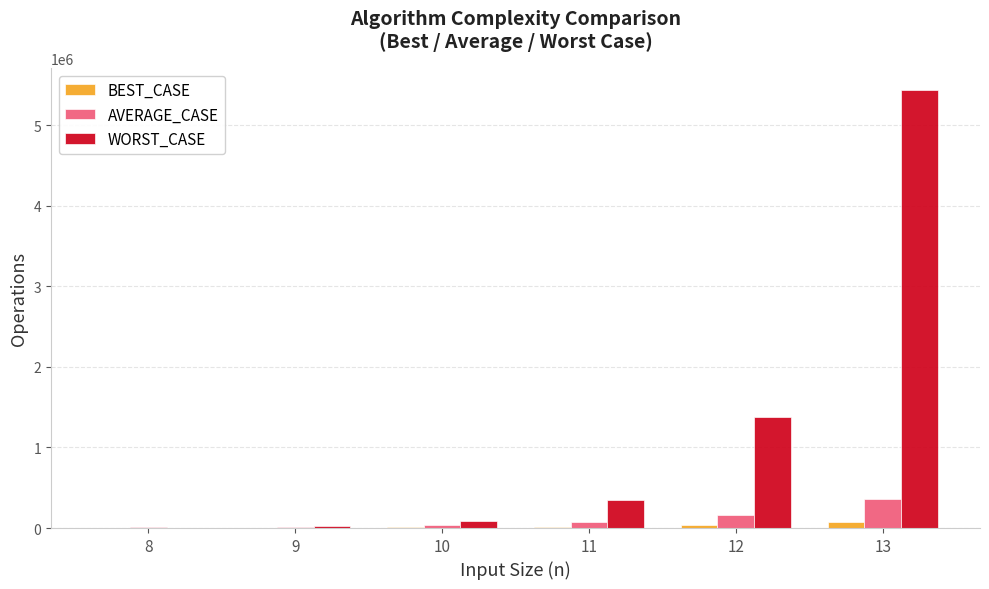

Which series has the largest total across all categories?

WORST_CASE